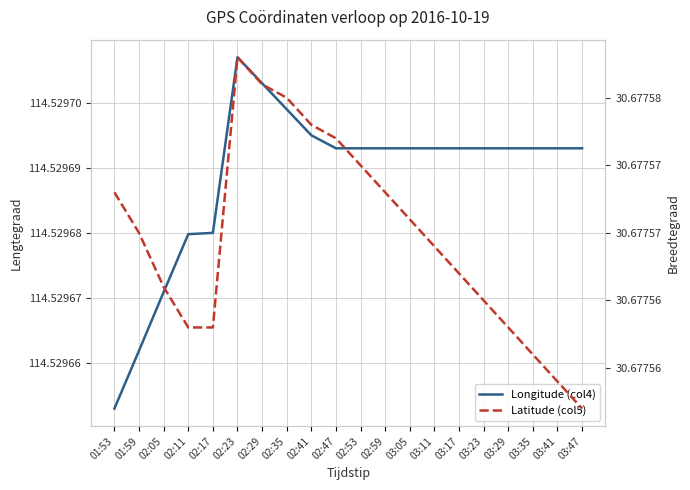

True or false: Longitude (col4) and Latitude (col5) intersect in this chart.

False